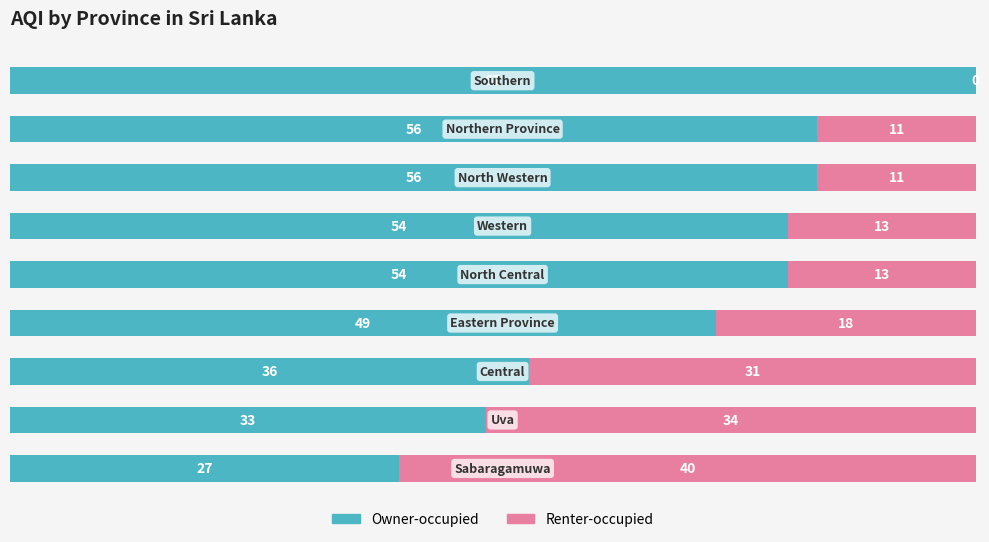

What is the sum of all Owner-occupied values?

432